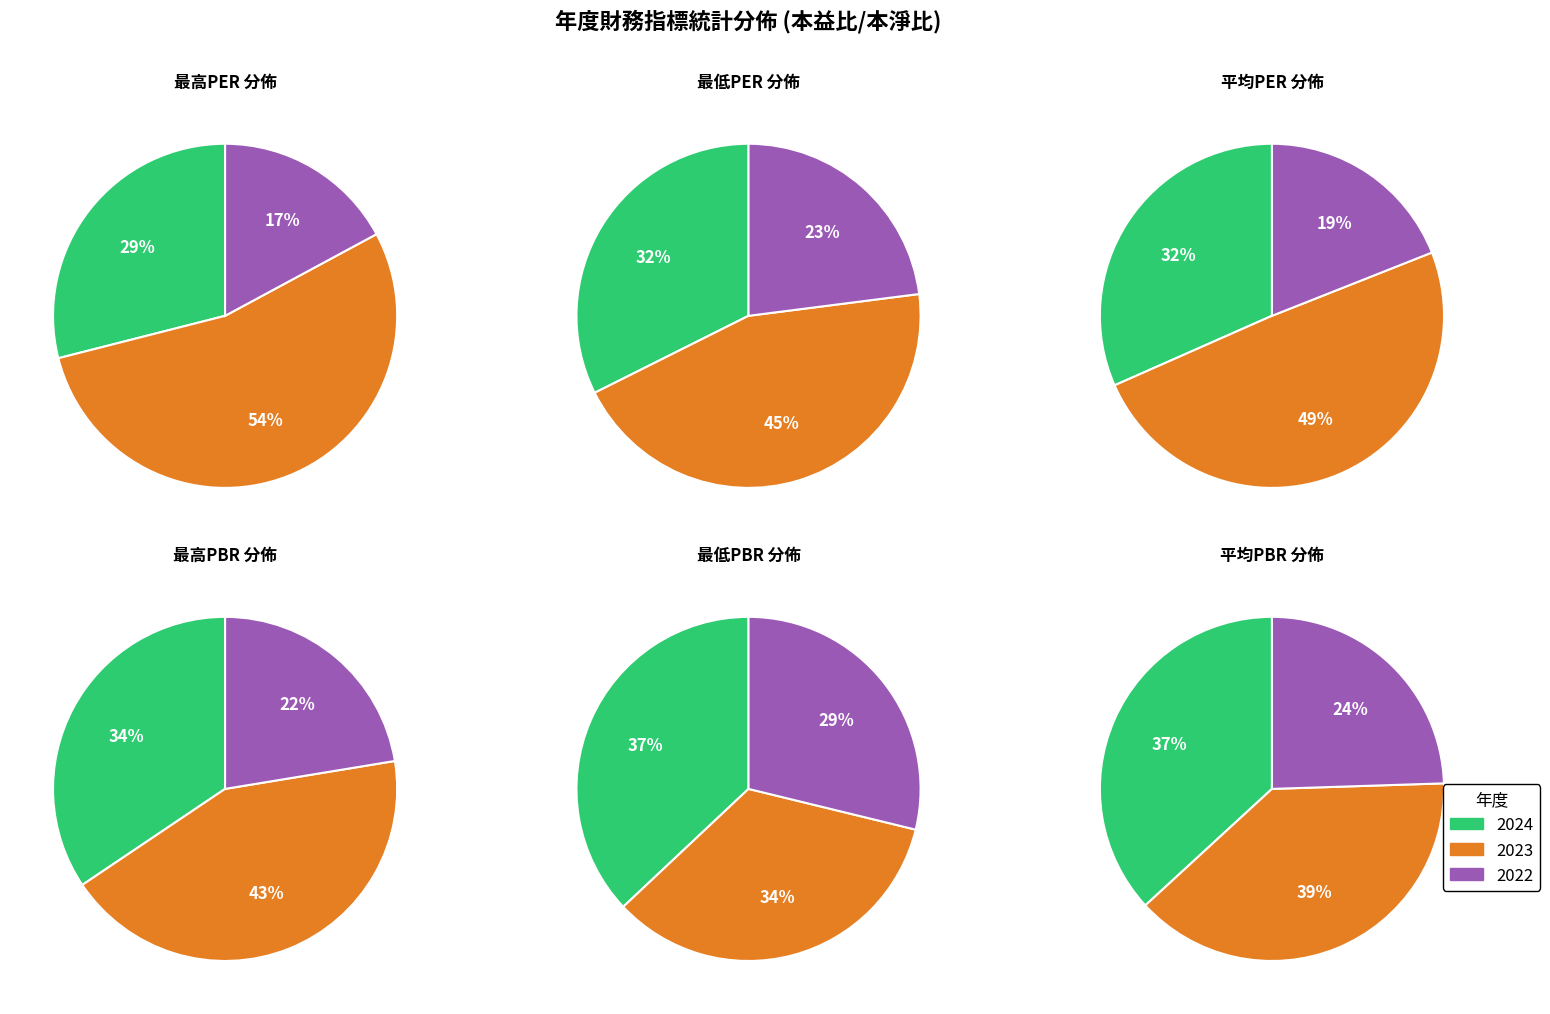

What portion of the pie excludes 2024?

71.0%